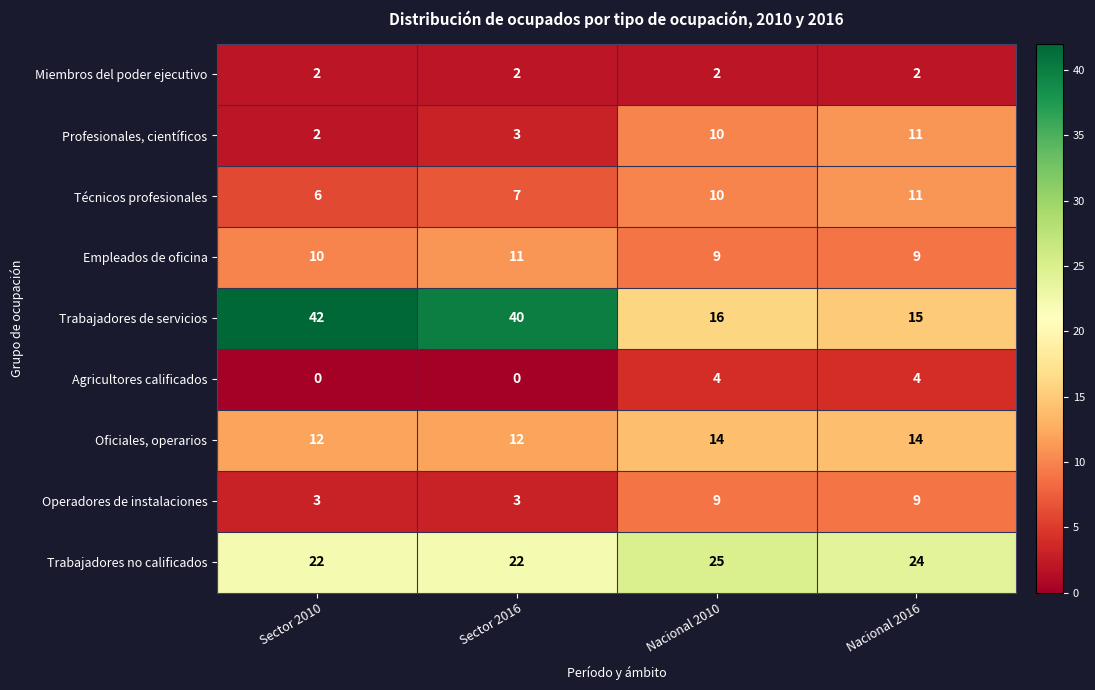

Is the value of Operadores de instalaciones at Nacional 2016 greater than the value of Trabajadores de servicios at Sector 2010?

No